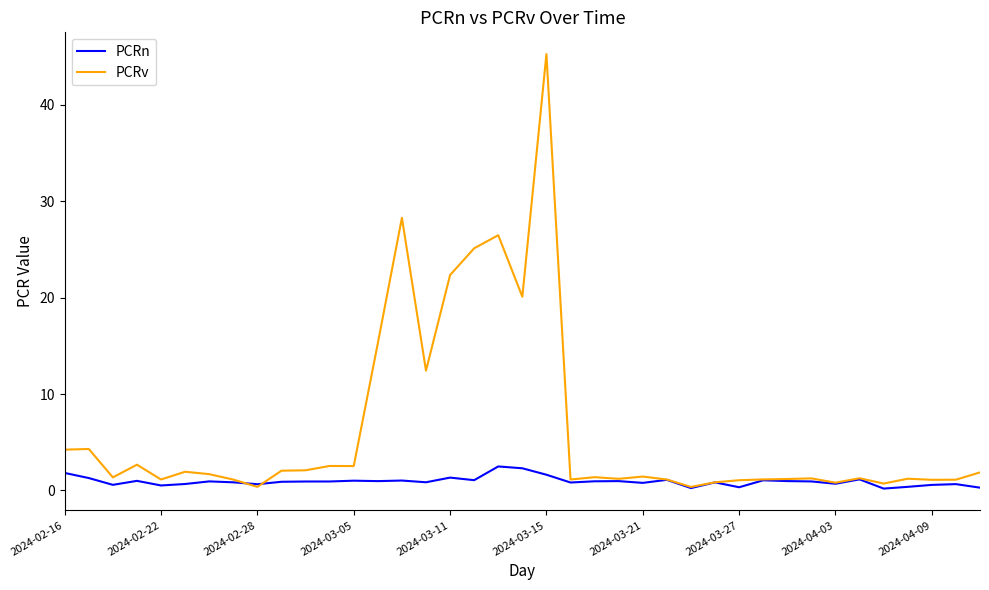

Which series has the widest spread of values?

PCRv